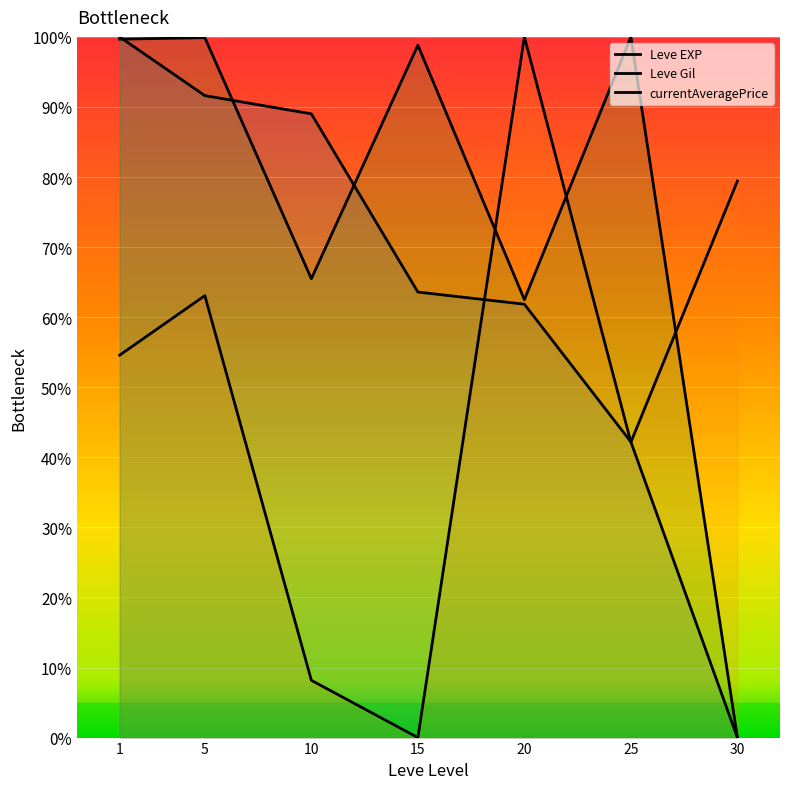

At which category does Leve Gil reach its first local peak?

5